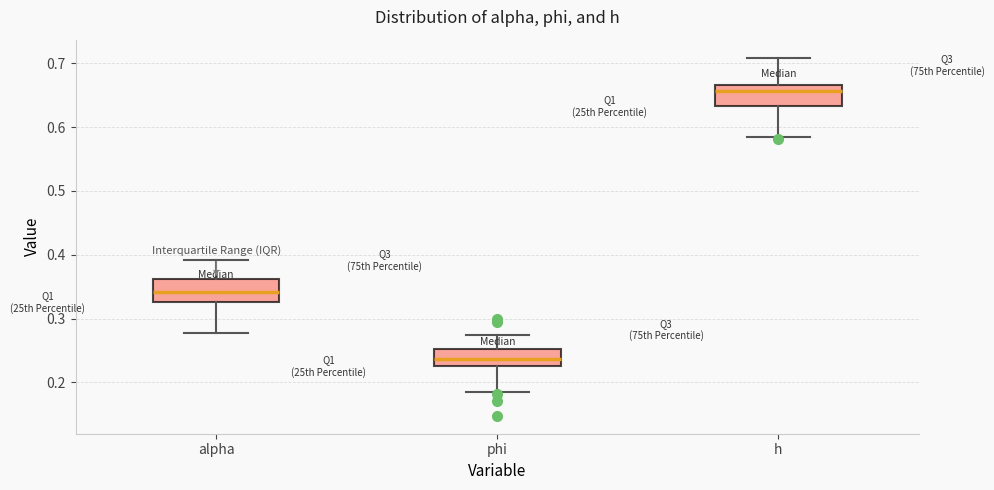

Which box's median line is the lowest?

phi